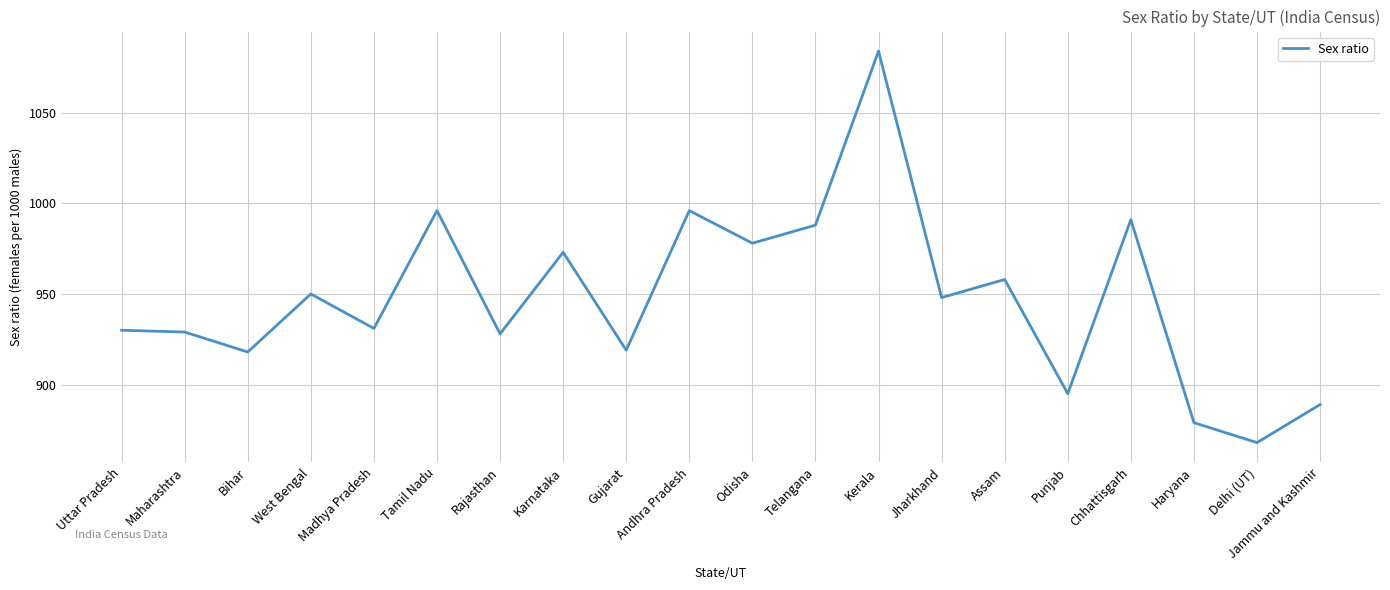

Is it true that the value at Rajasthan is 551?

False